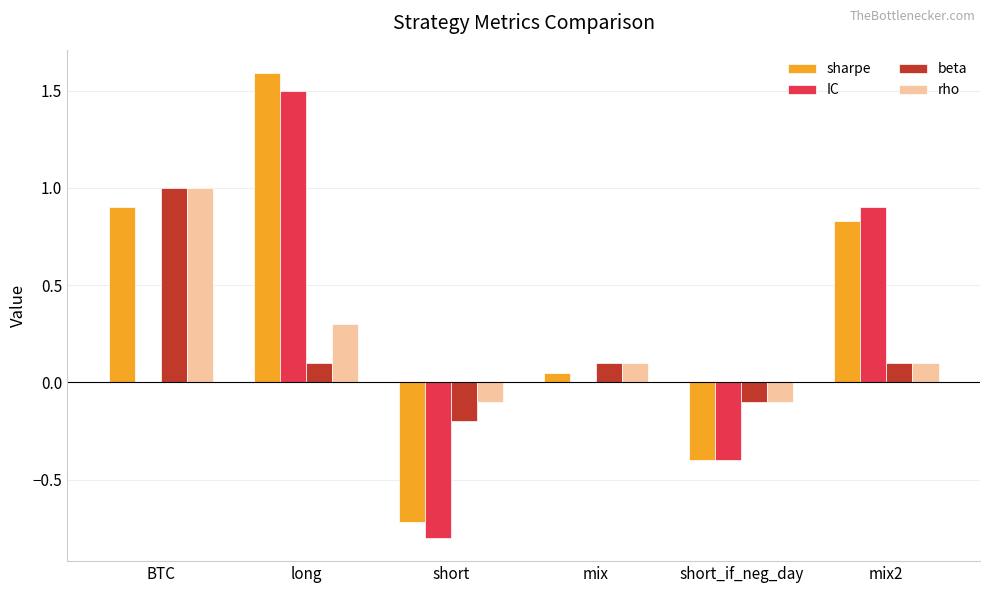

At which category does the chart reach its peak across all series?

long